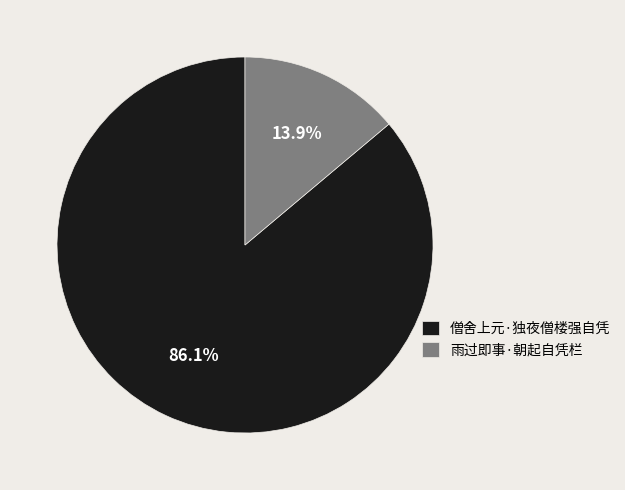

To the nearest percent, what portion does 雨过即事·朝起自凭栏 represent?

14%